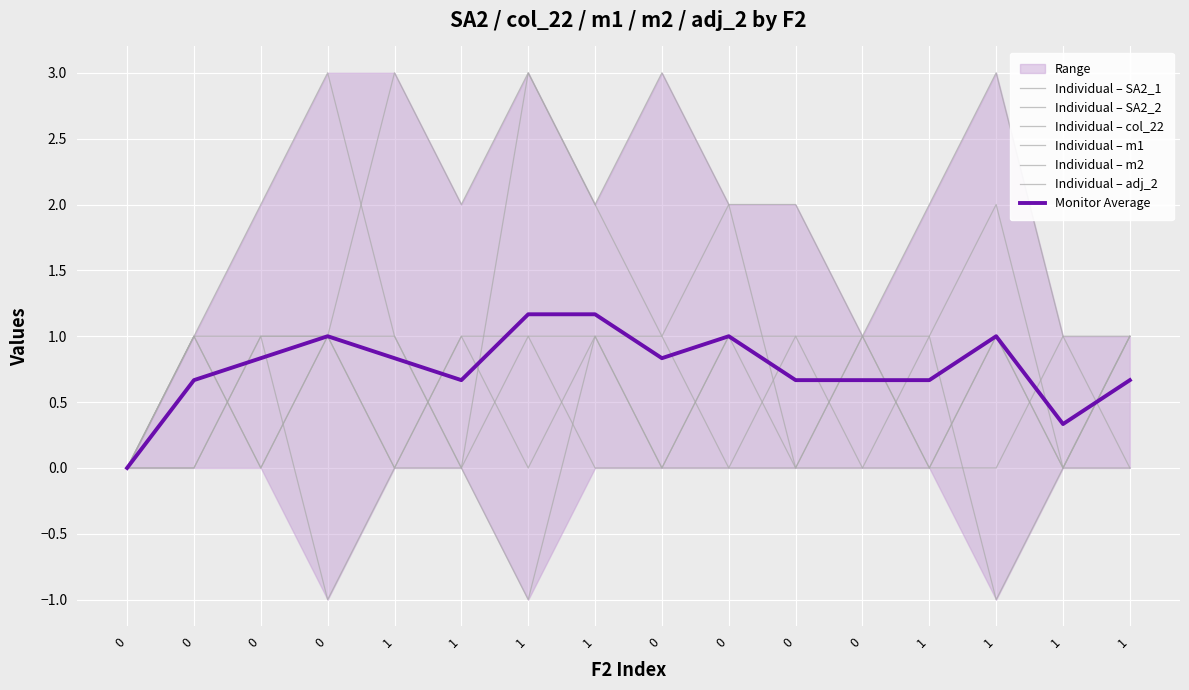

Does the chart display data point markers on the line(s)?

No